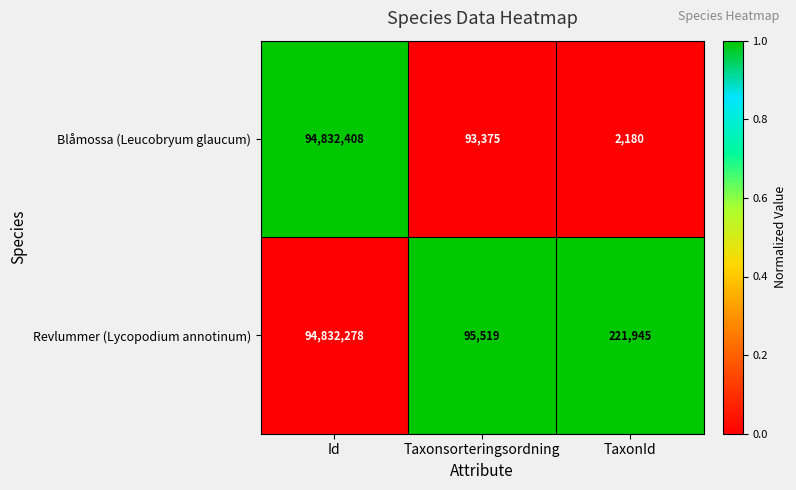

Rank the series by their average value, from highest to lowest.

Revlummer (Lycopodium annotinum), Blåmossa (Leucobryum glaucum)